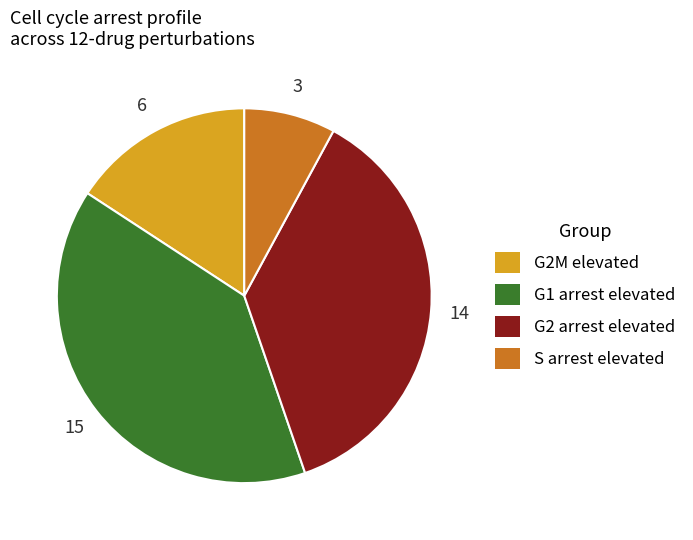

Is there a majority slice in this chart?

No